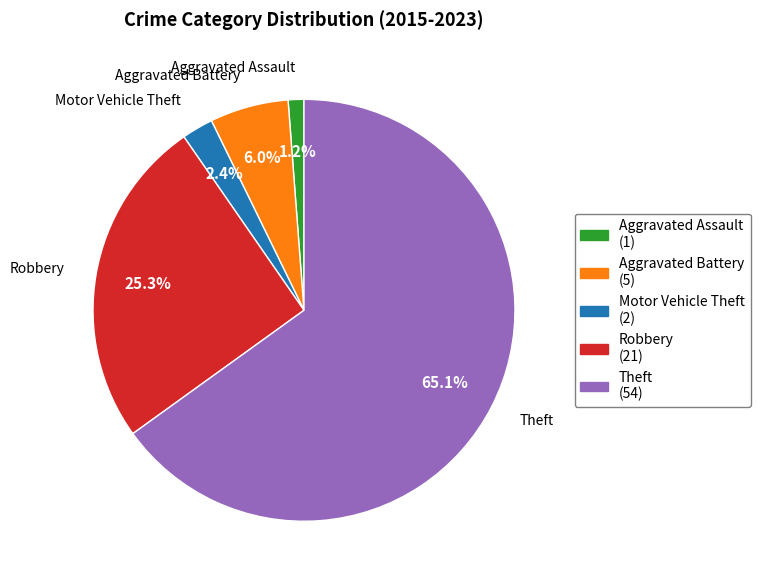

How much of the chart is everything except Theft?

34.9%